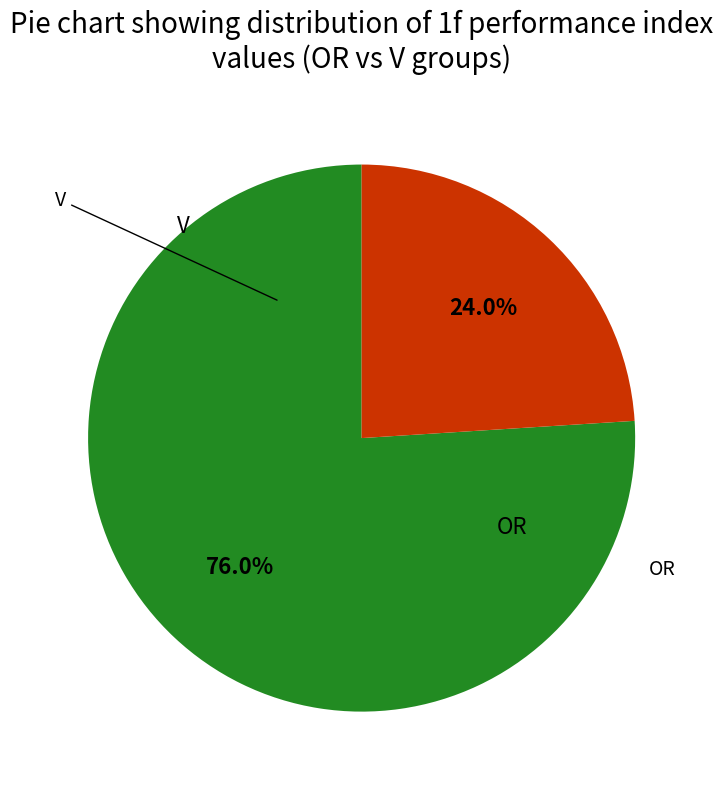

Is there any slice that represents more than half of the pie?

Yes